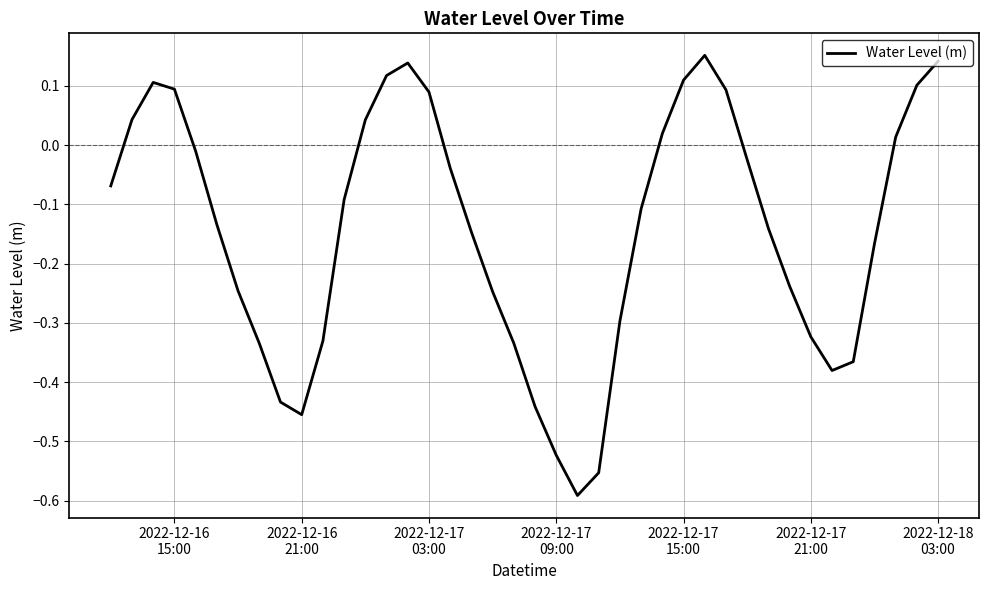

What is the difference between the maximum and minimum values?

0.7